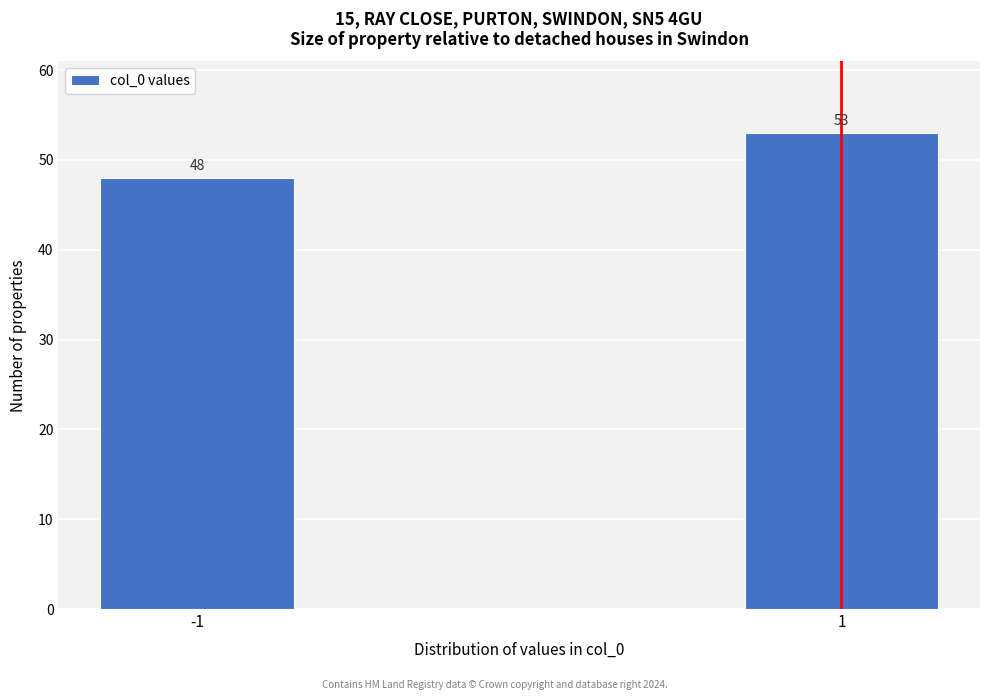

Reading left to right, extract all data points from this chart.

-1=48	1=53